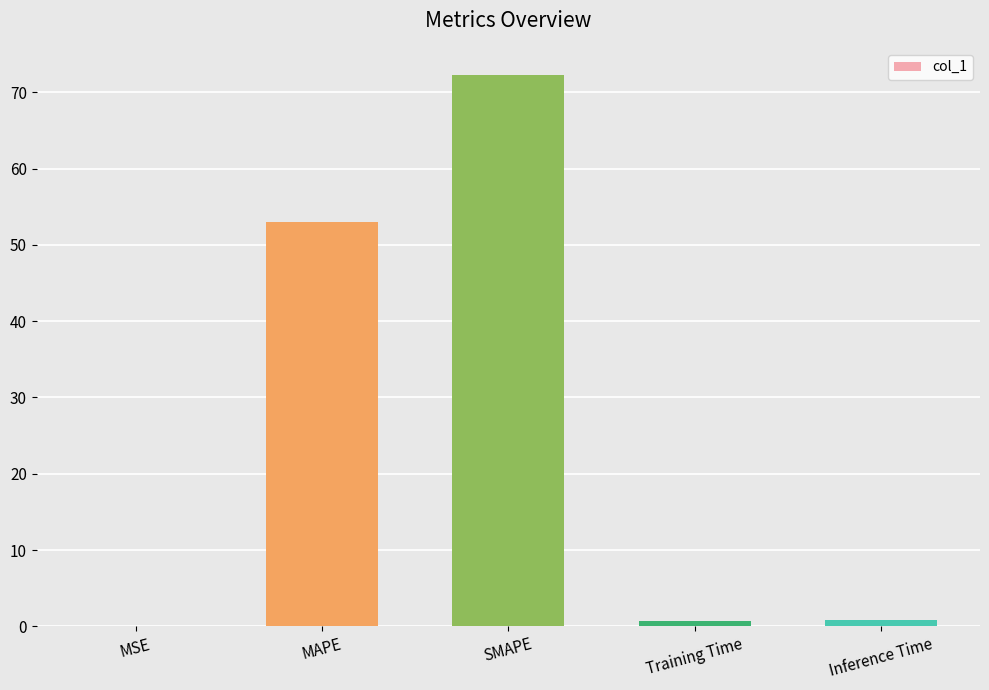

Is it true that the value at MAPE is 53.1?

True